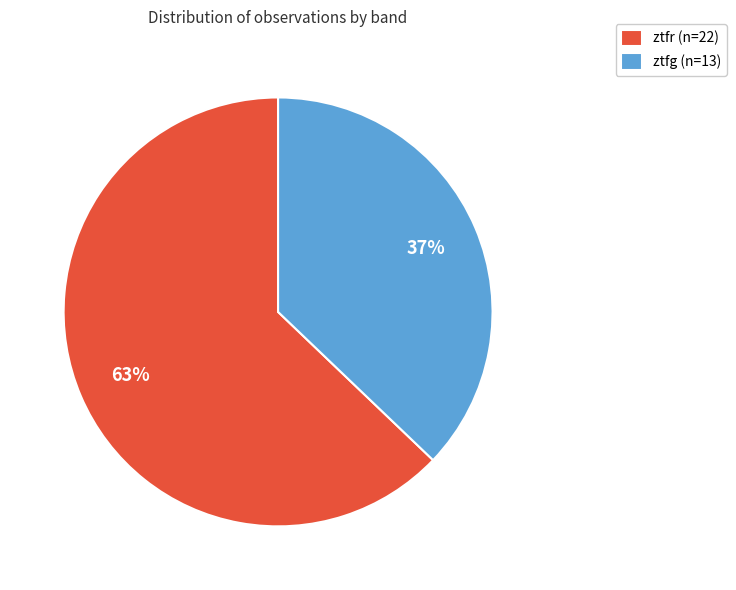

True or false: ztfr accounts for 73% of the total.

False